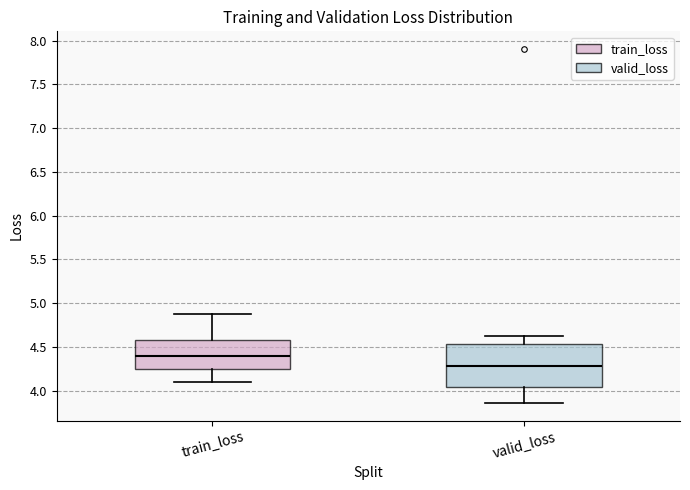

Comparing the boxes themselves (not the whiskers), which one is the tallest?

valid_loss